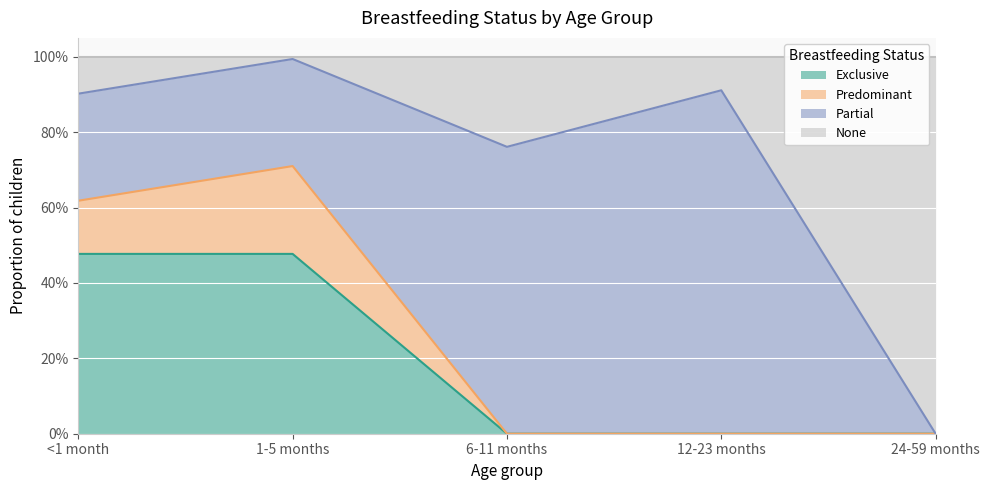

Which has a higher value, 1-5 months or 24-59 months?

1-5 months